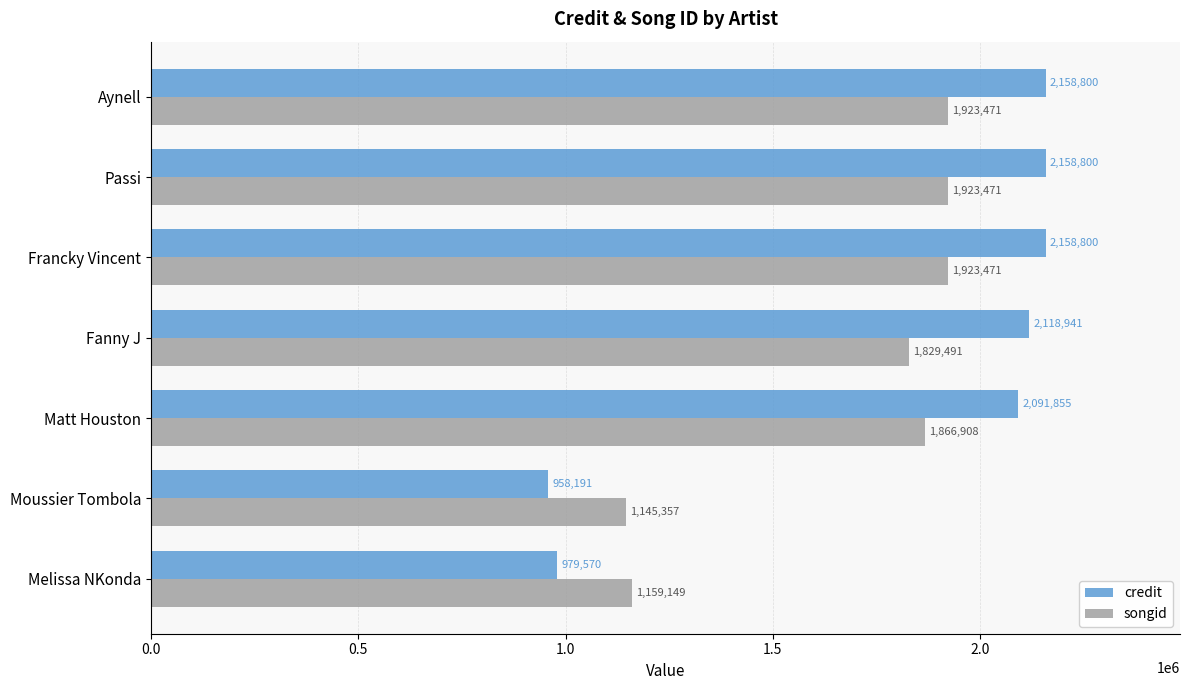

List the series in order of their overall mean, highest first.

credit, songid